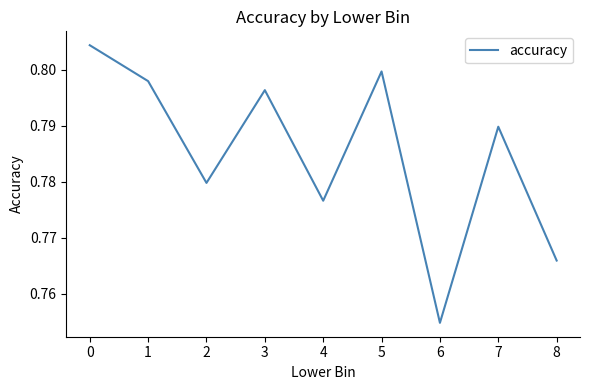

Does the chart have visible grid lines?

No